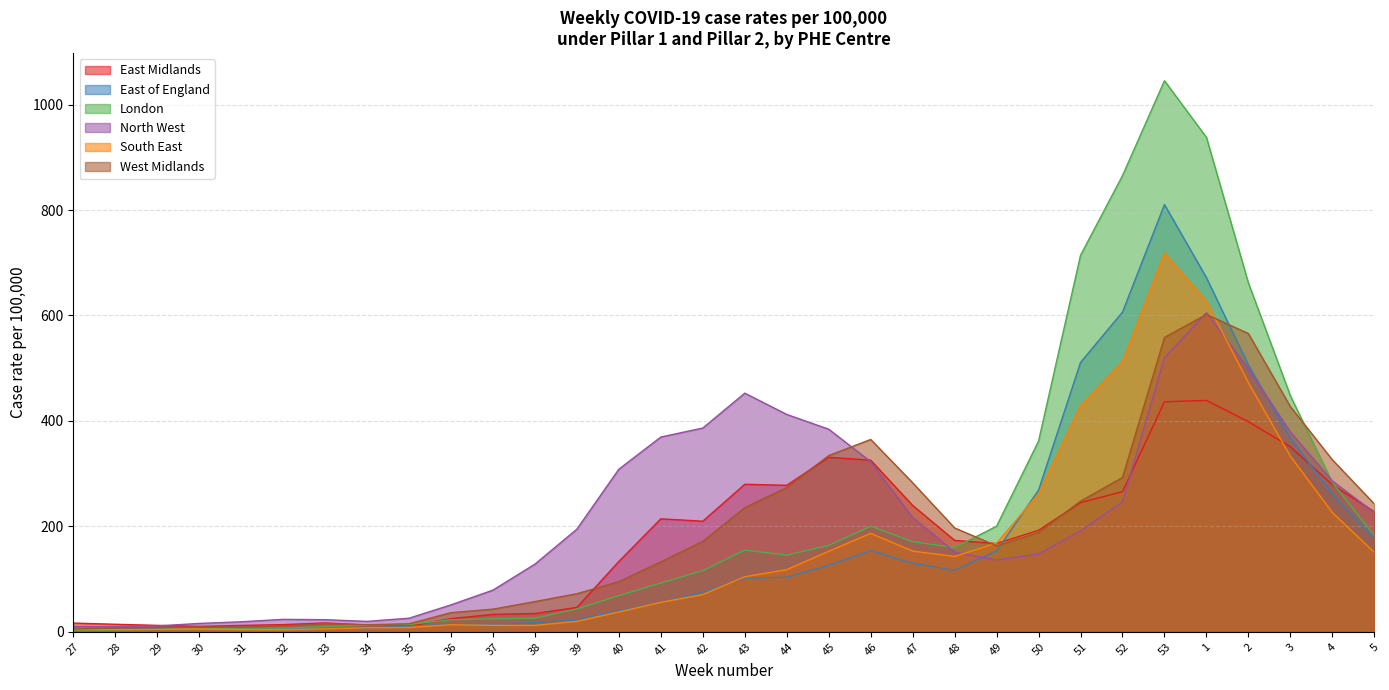

How many lines are shown in the chart?

6